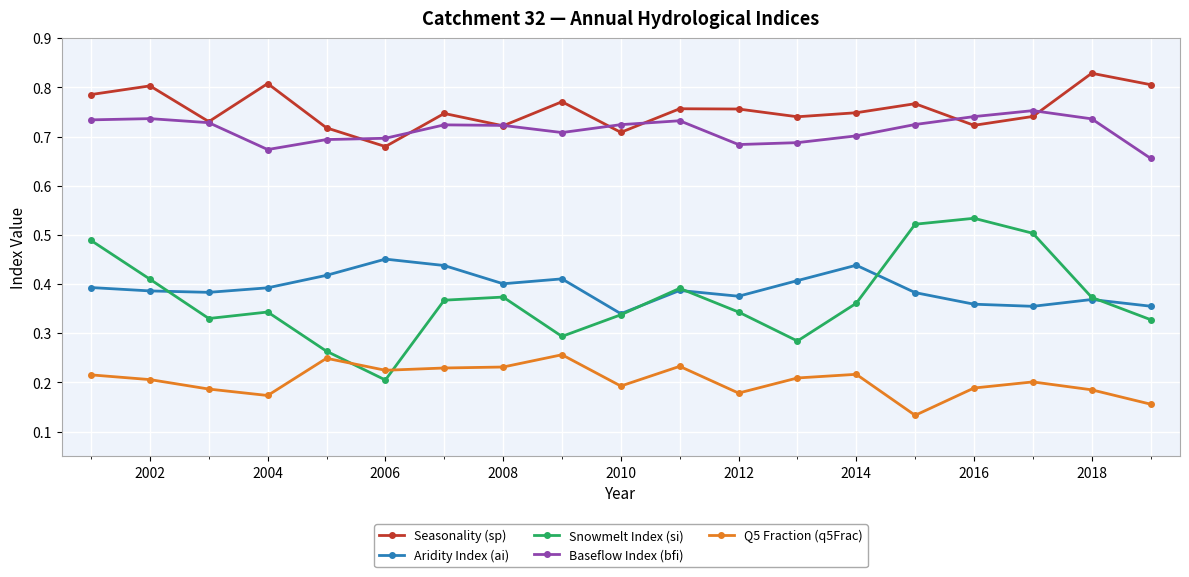

Which series has the largest range (max minus min)?

Snowmelt Index (si)